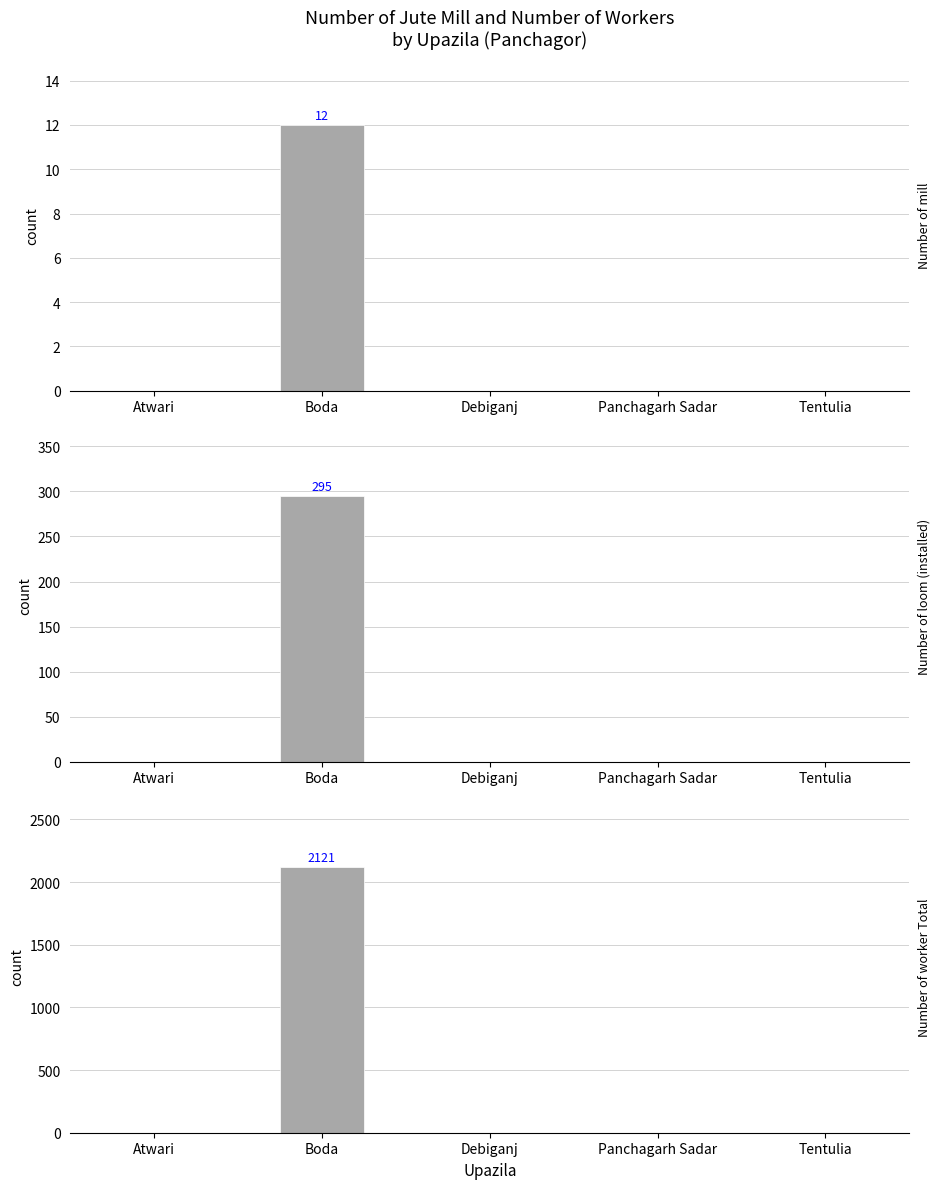

How many positive values does the Number of worker Total series have?

1